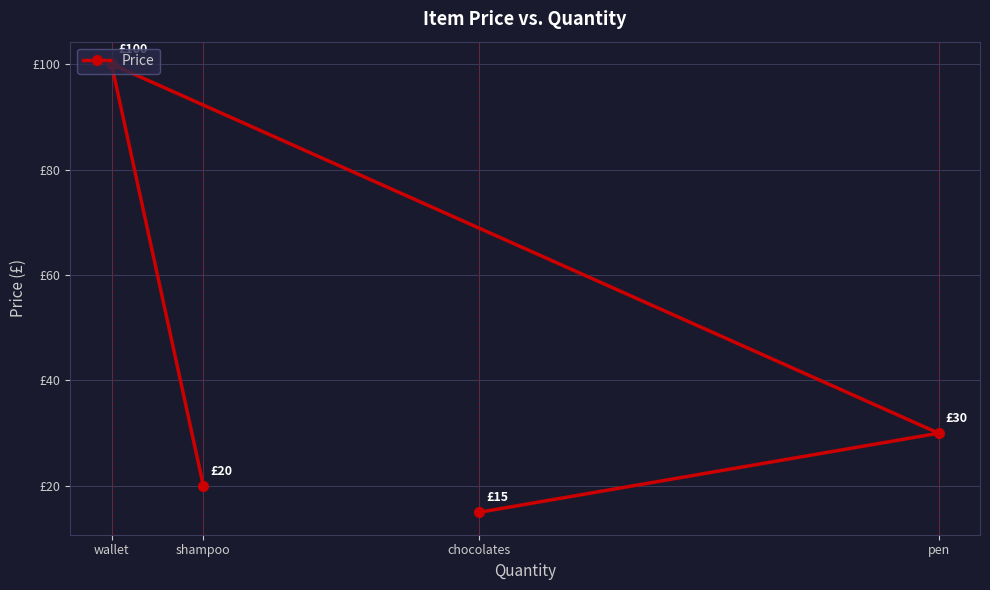

Between wallet and pen, which is larger?

wallet